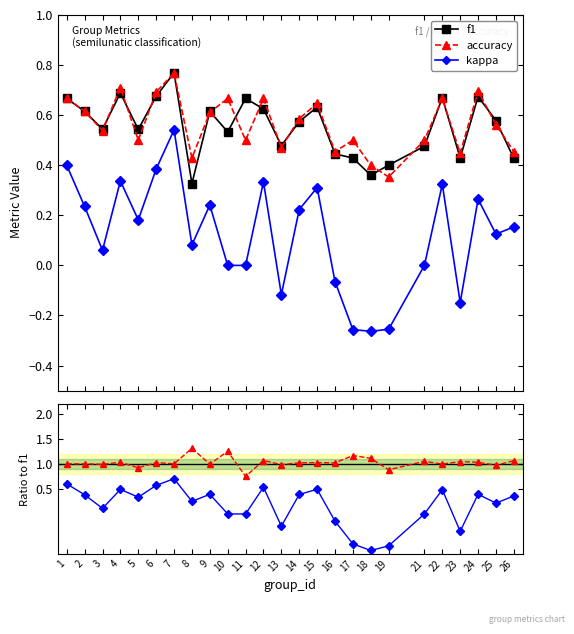

Which series has the largest range (max minus min)?

kappa/f1